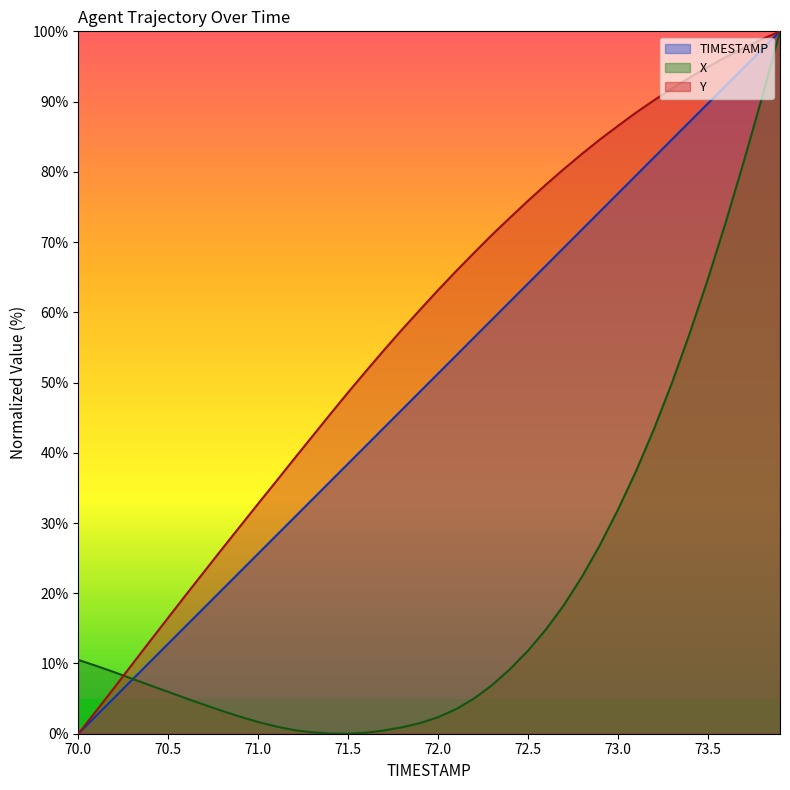

True or false: X and Y intersect in this chart.

True